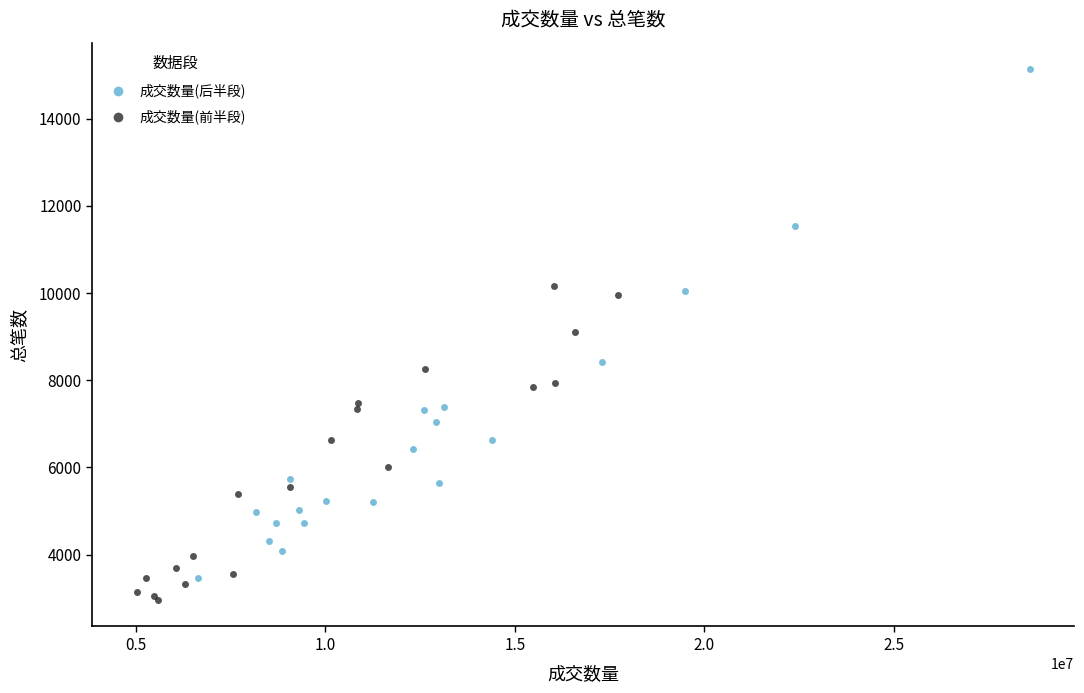

Which series contains the highest Y value?

成交数量(后半段)